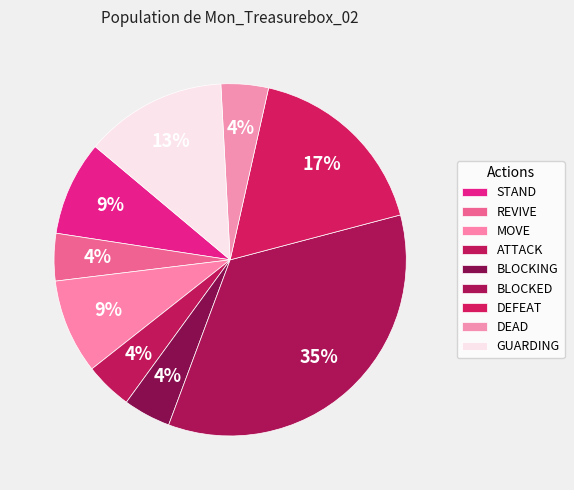

To the nearest percent, what is the average slice percentage?

11%